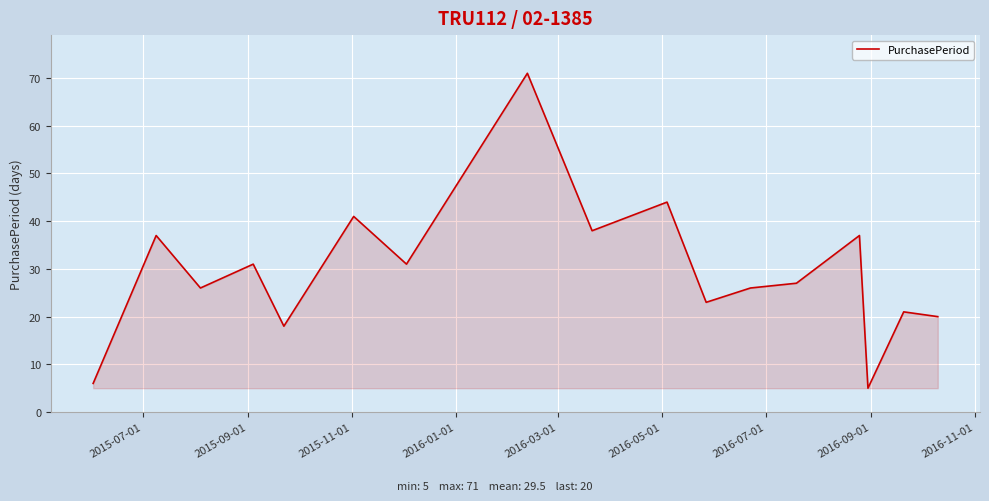

What is the maximum value shown in the chart?

71